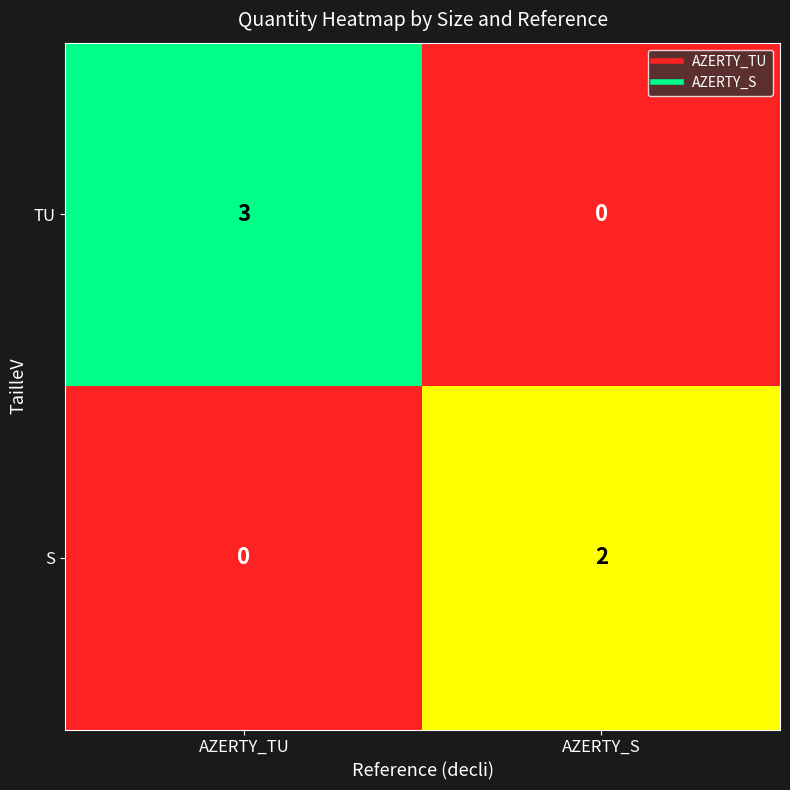

What is the approximate value of TU at AZERTY_TU?

3